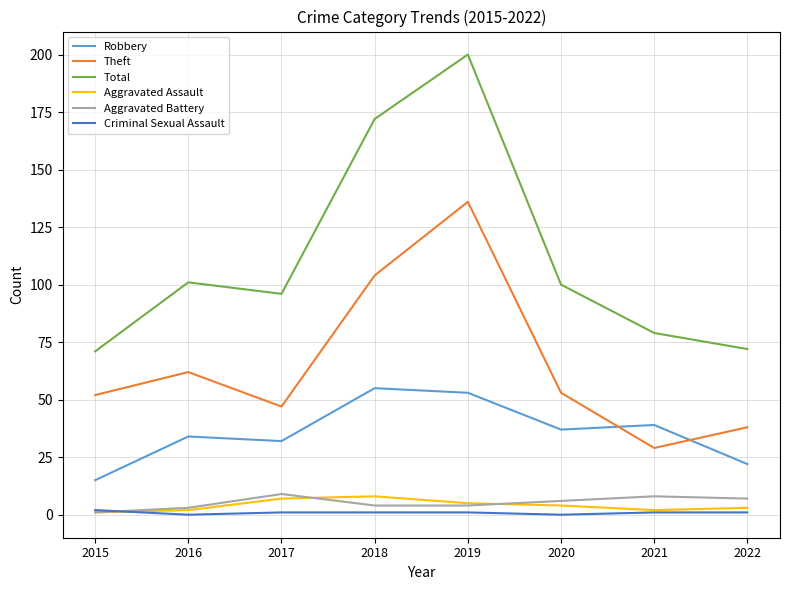

Is this an area chart (filled region under the line)?

No